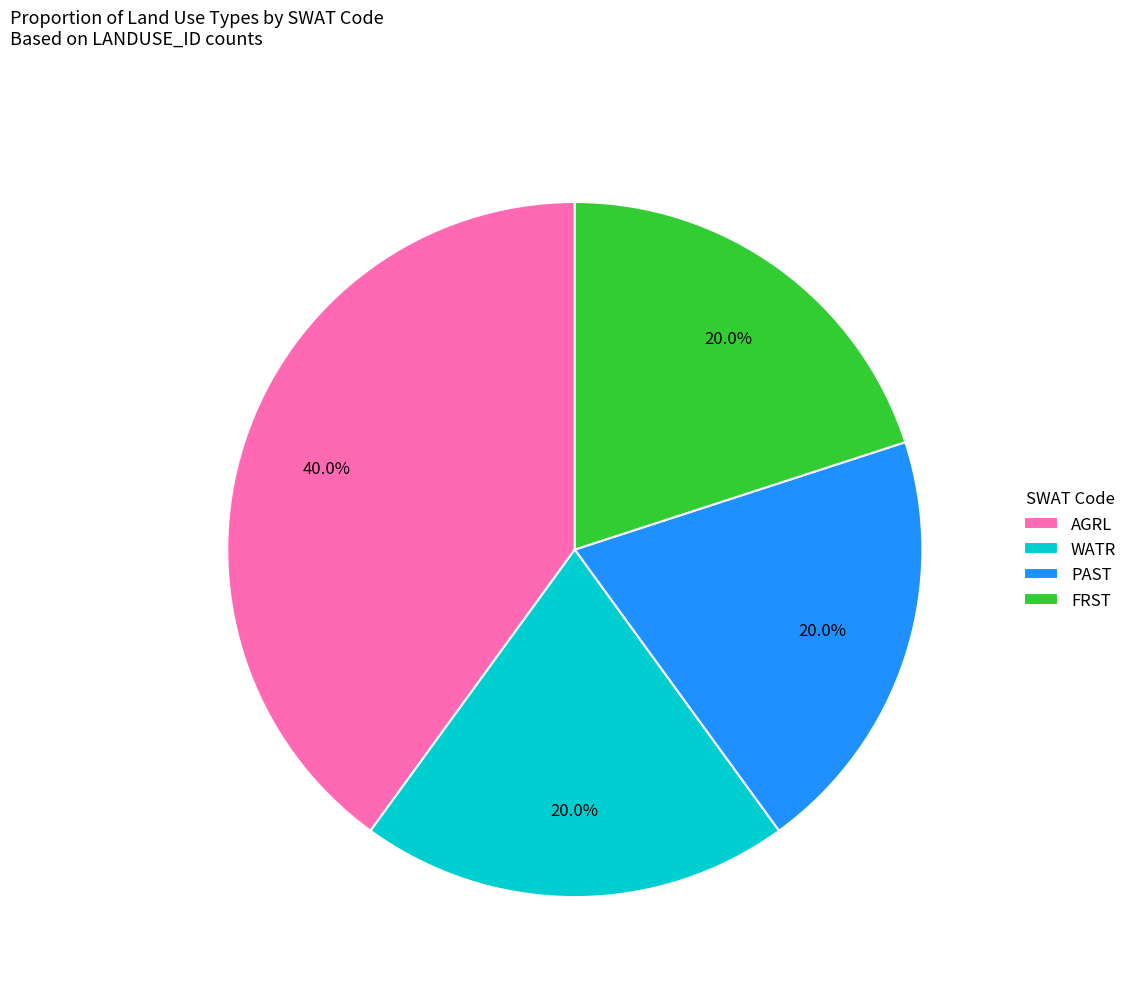

To the nearest percent, what is the difference between the largest and smallest slice percentages?

20%